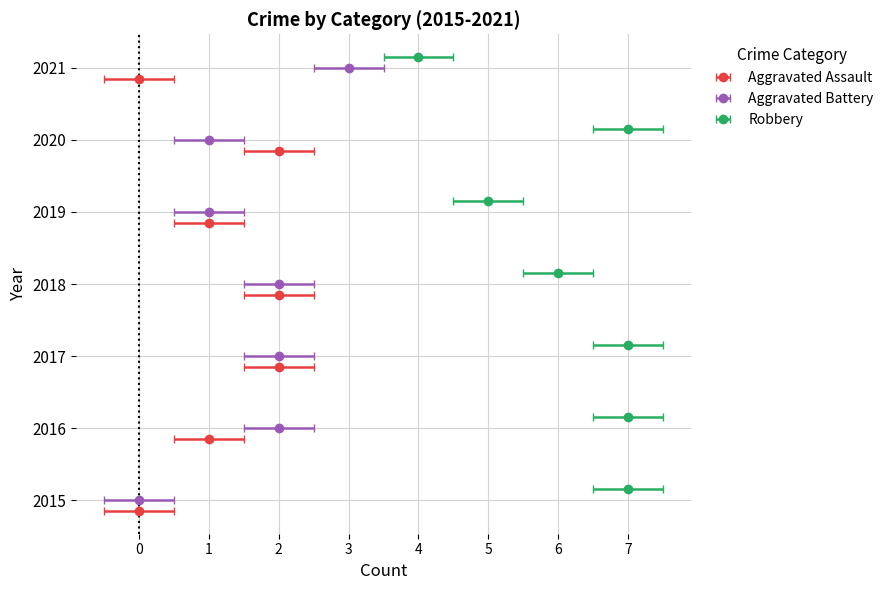

At how many categories does at least one series exceed 3?

7